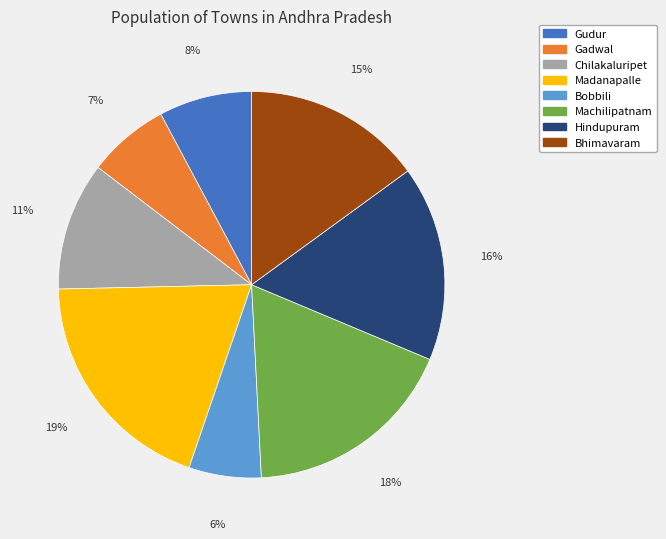

Is there any slice that represents more than half of the pie?

No